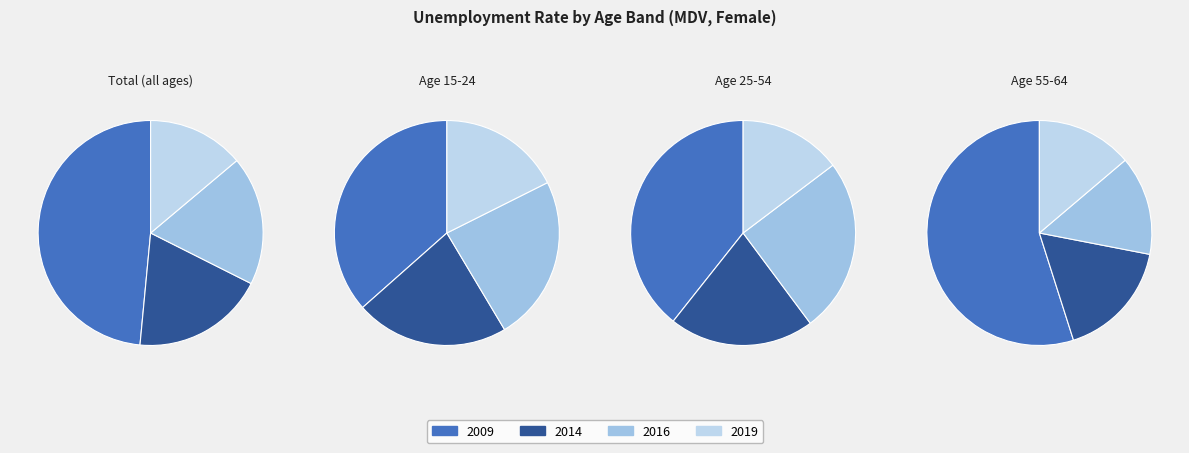

The 2009 slice represents 55% of the pie. True or false?

True